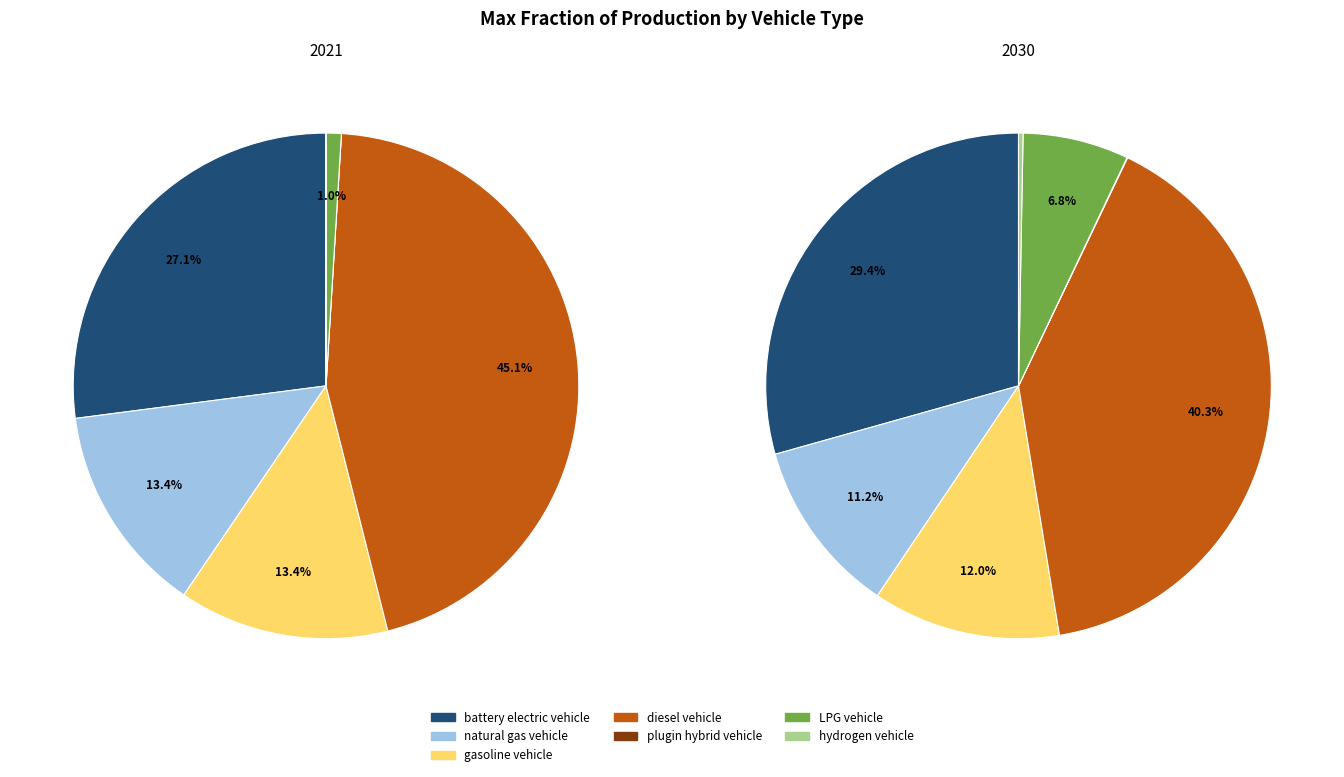

To the nearest percent, what is the difference between the largest and smallest slice percentages?

40%